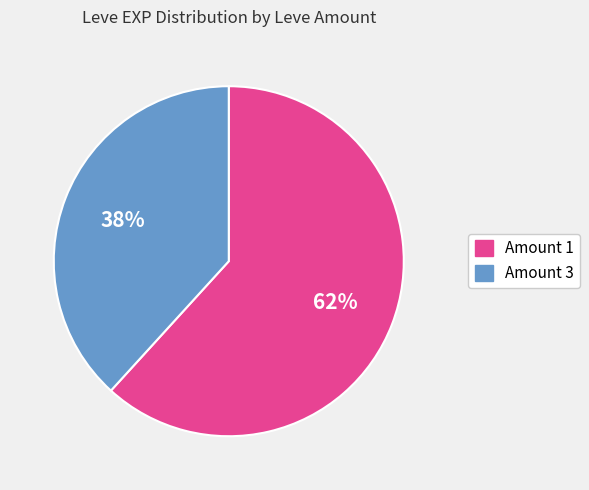

To the nearest percent, what is the difference between the largest and smallest slice percentages?

24%